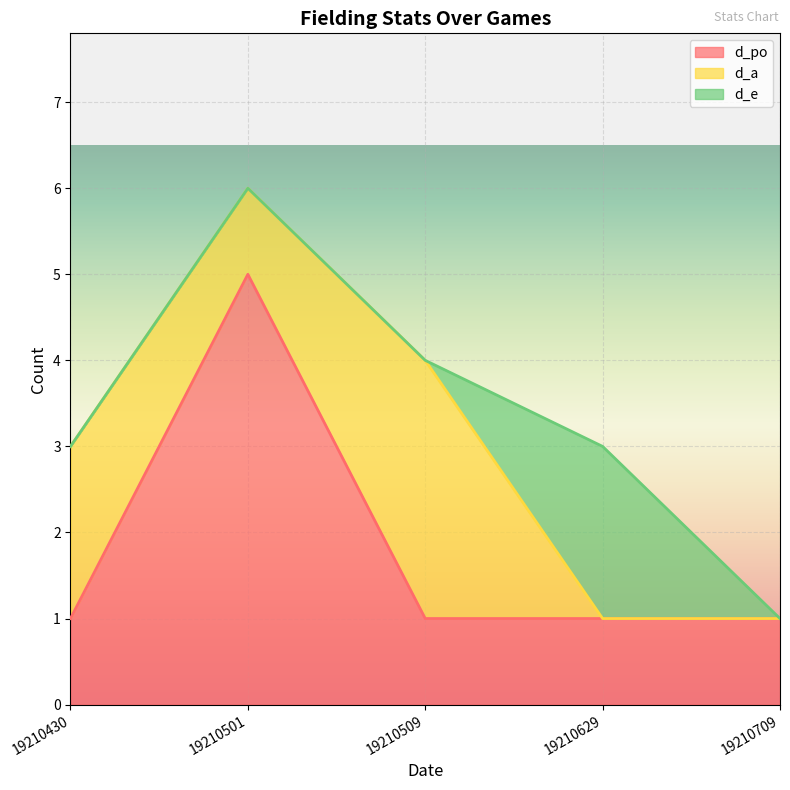

True or false: d_e and d_a intersect in this chart.

True